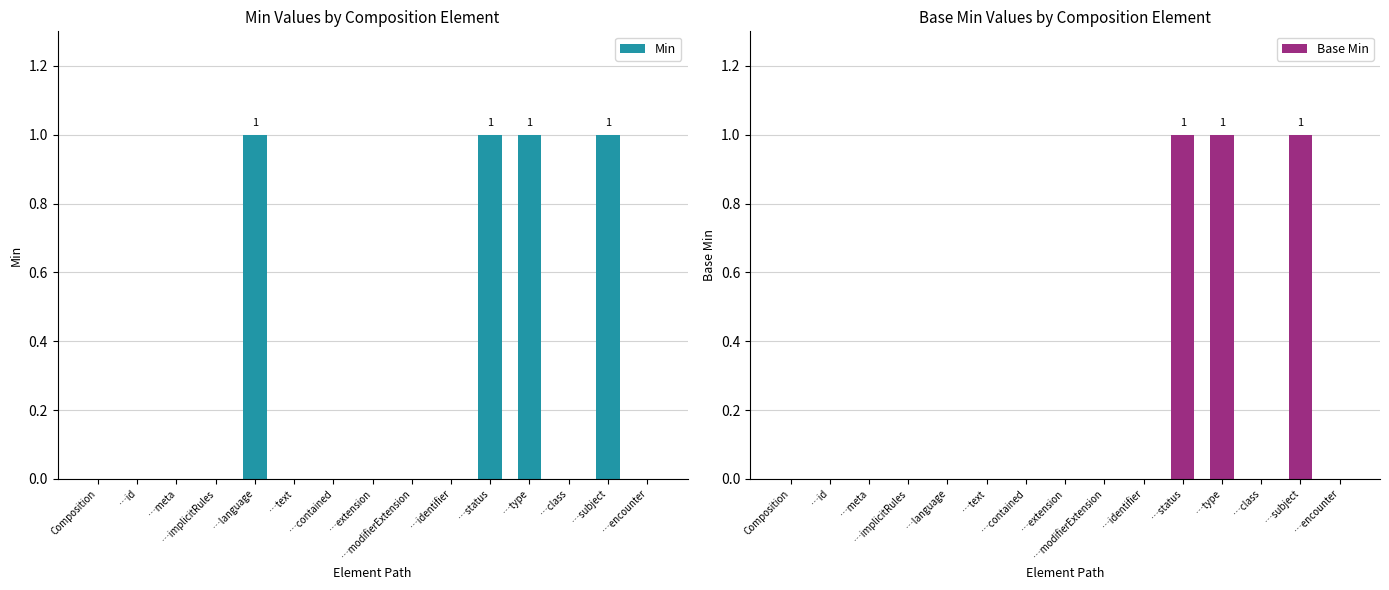

What position from the right is …class?

3